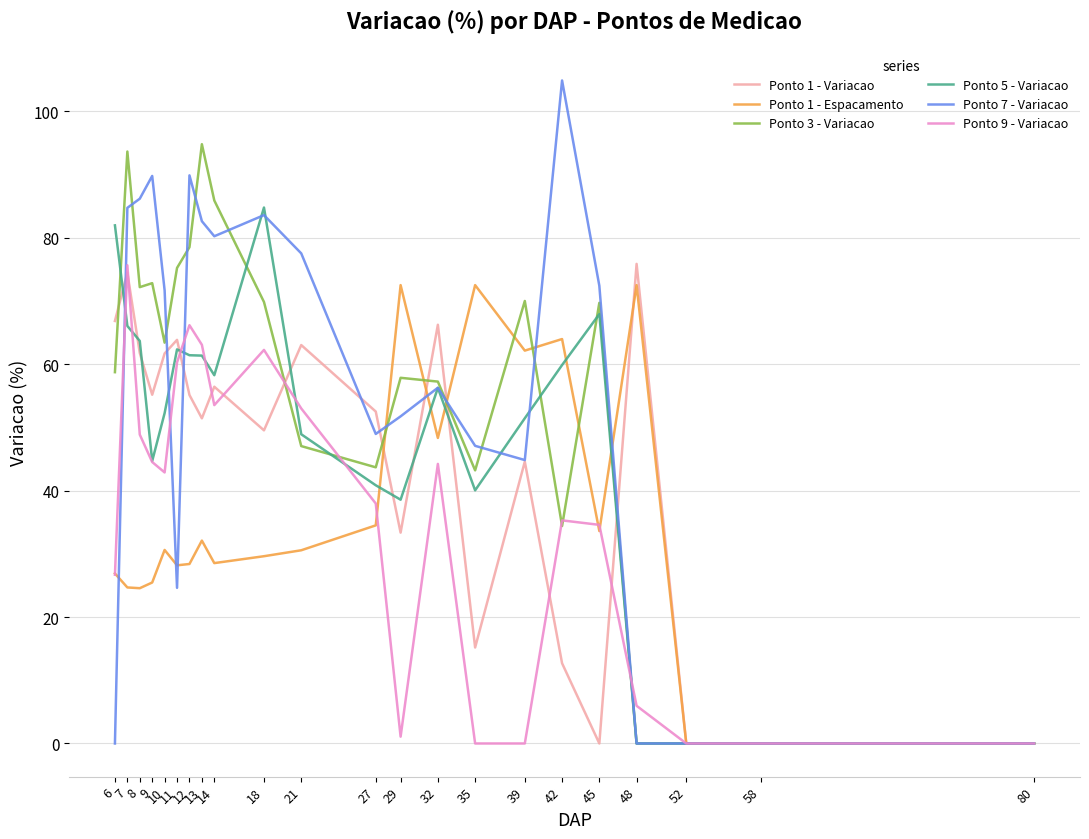

What is the greatest value displayed?

104.9